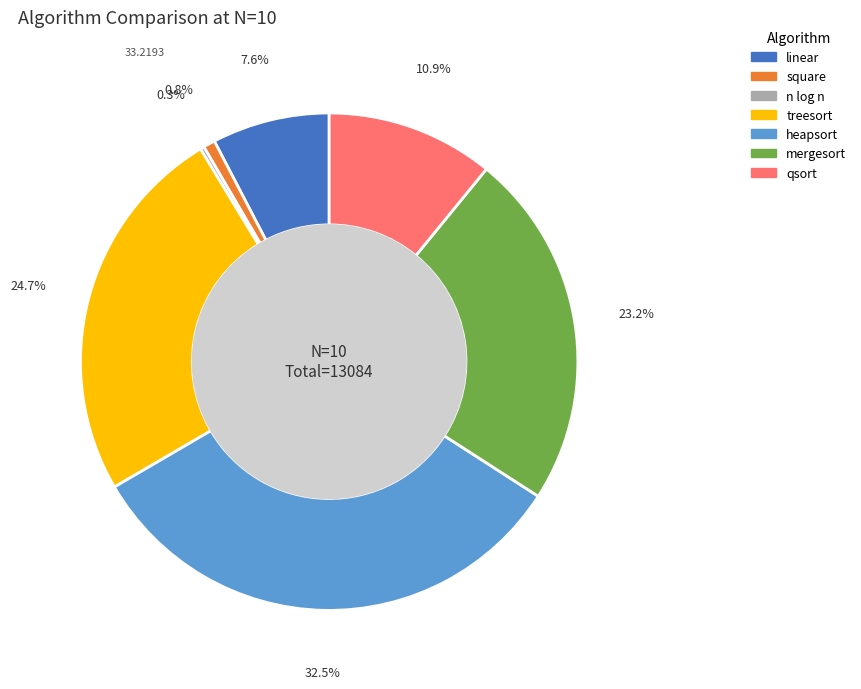

To the nearest percent, what is the difference between the square and mergesort slice percentages?

22%